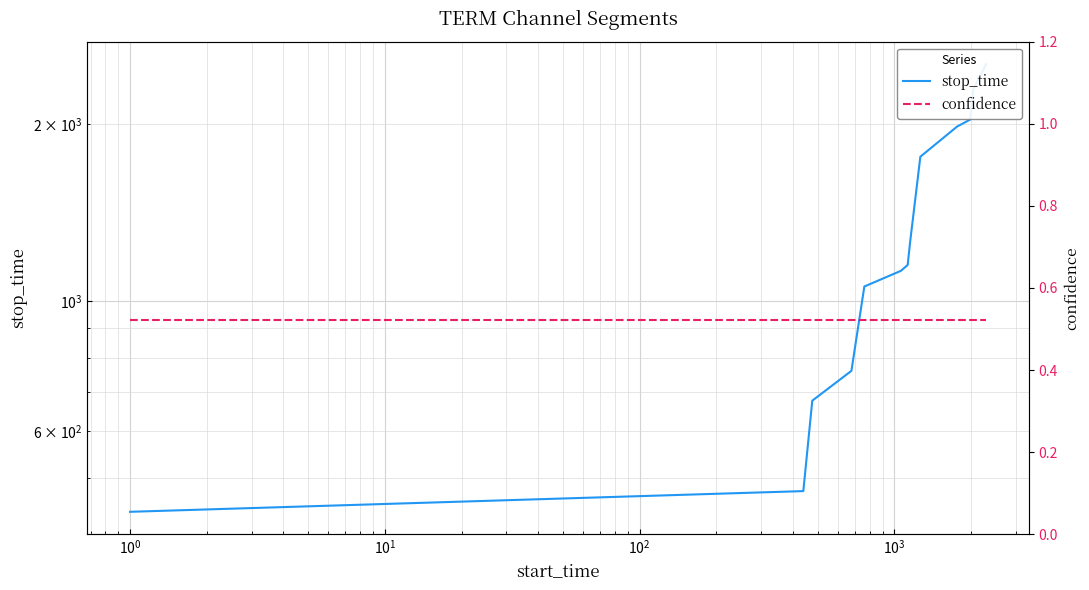

What is the greatest value displayed?

2531.0